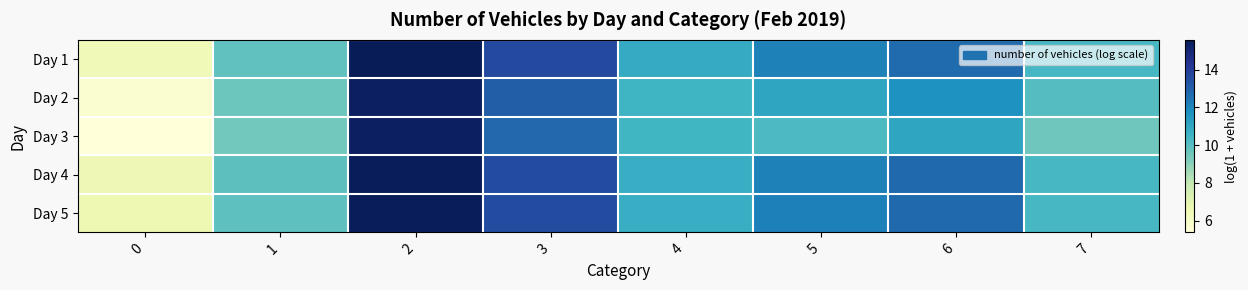

At how many categories does at least one series exceed 6?

8